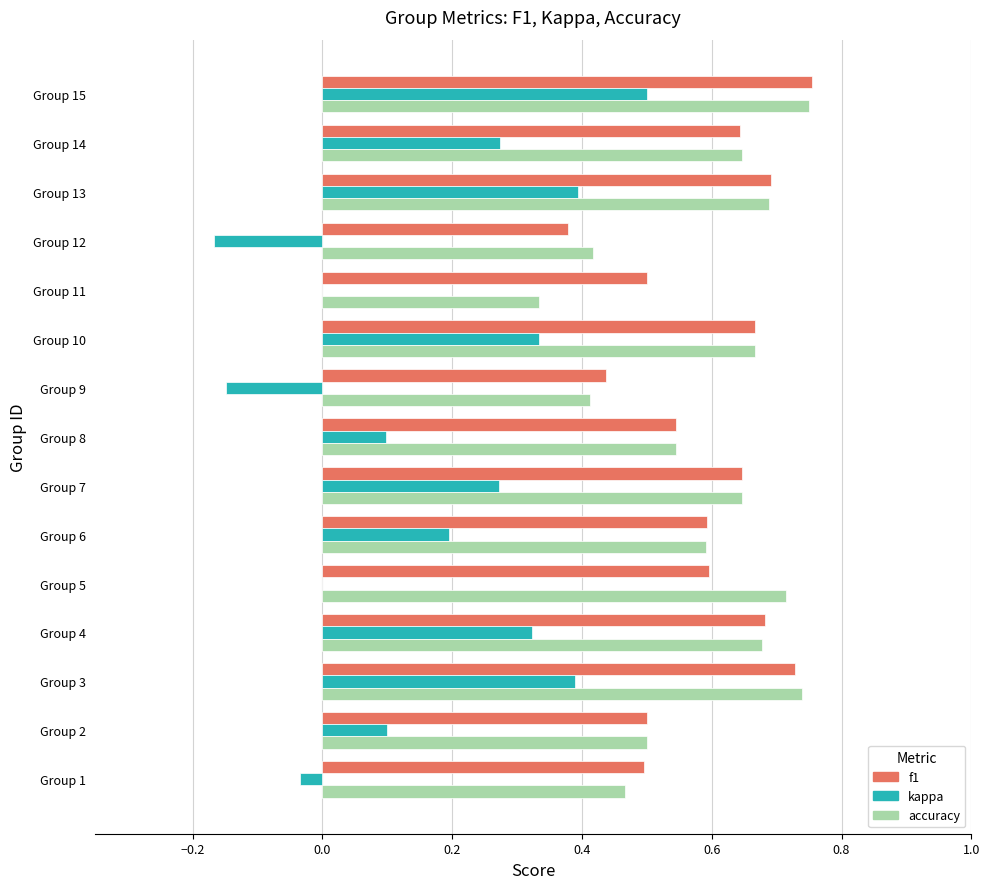

At which category is the sum across all series the highest?

Group 15